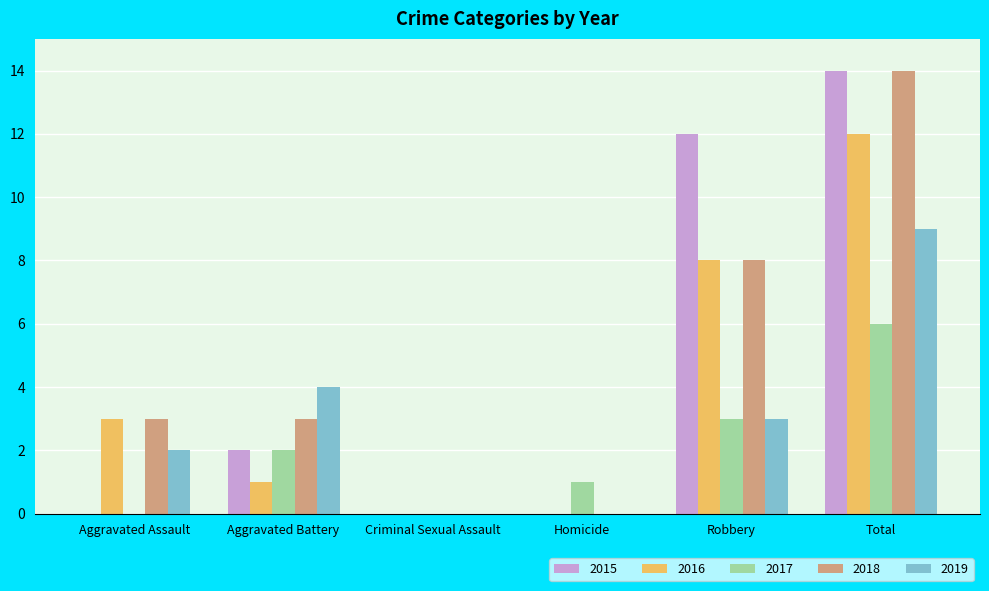

At which label is 2018 closest to 7?

Robbery